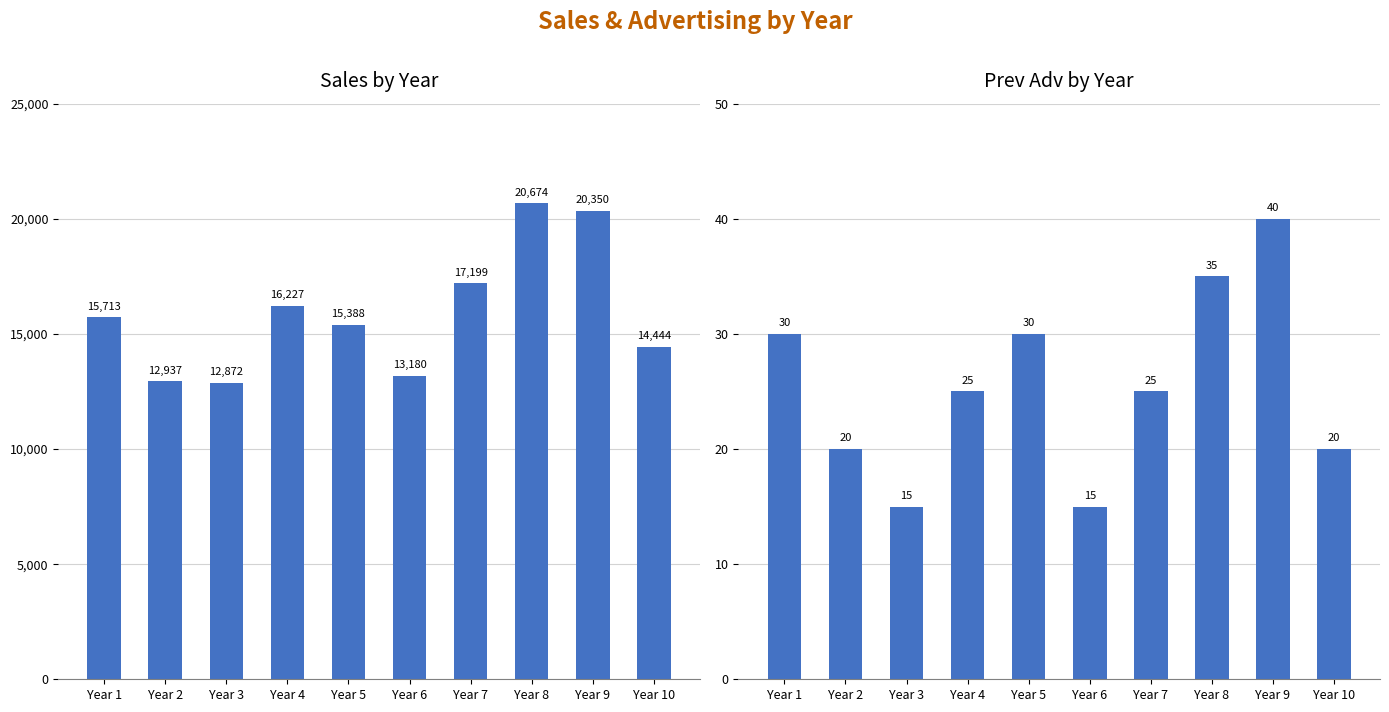

At which label does Sales reach its peak?

Year 8